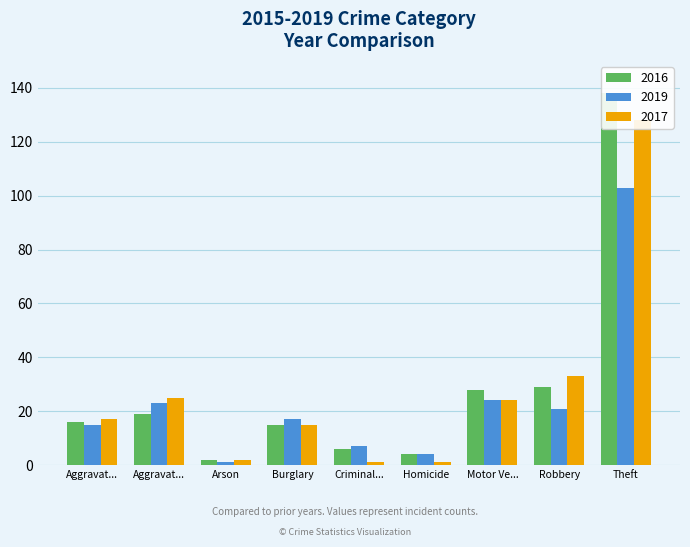

What position from the left is Homicide?

6